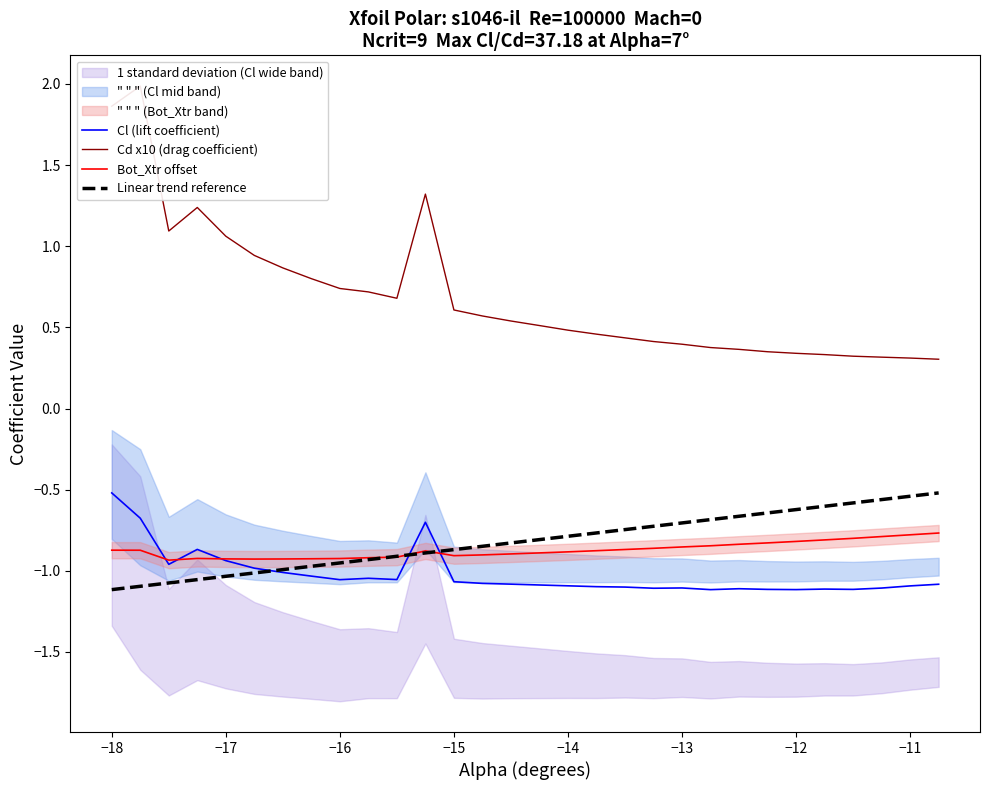

The value of Linear trend reference at −14 is -0.3. True or false?

False